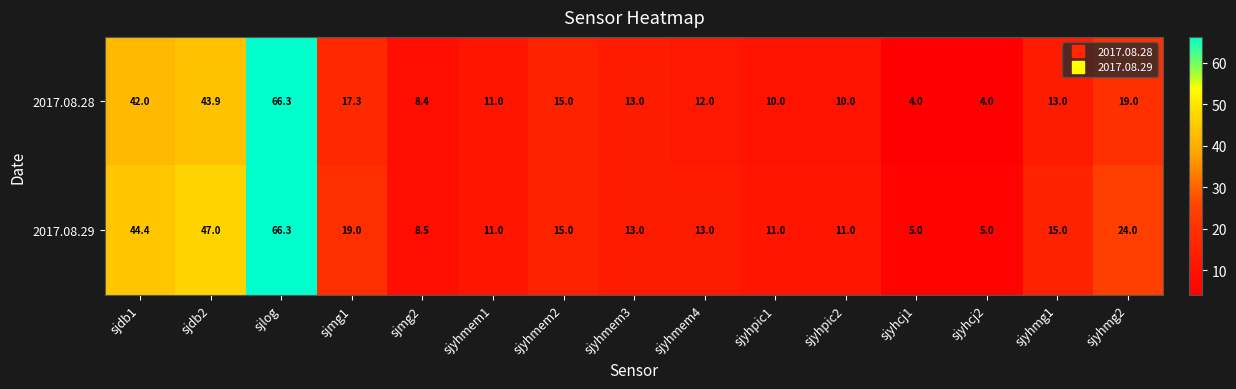

What is the minimum value shown in the chart?

4.0